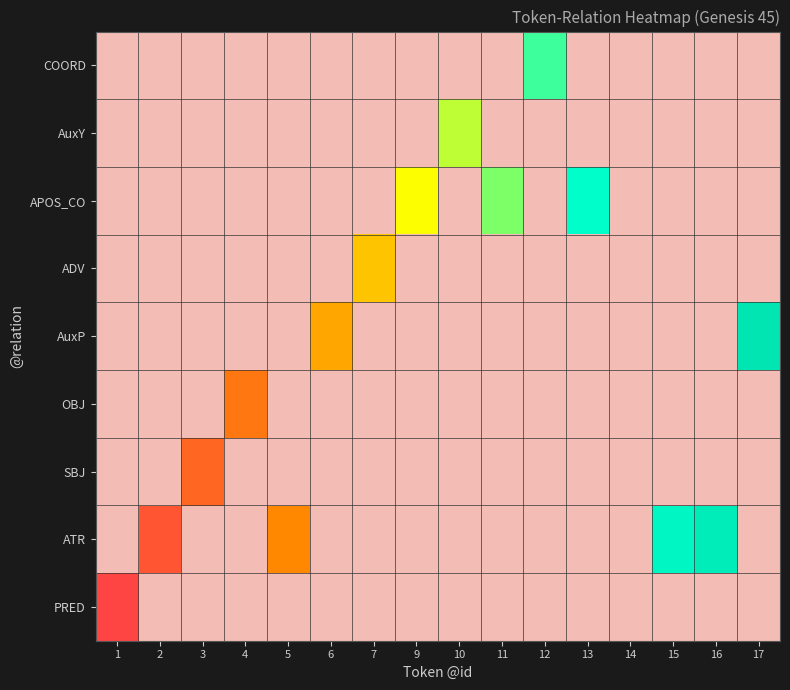

What is the maximum value shown in the chart?

16.0